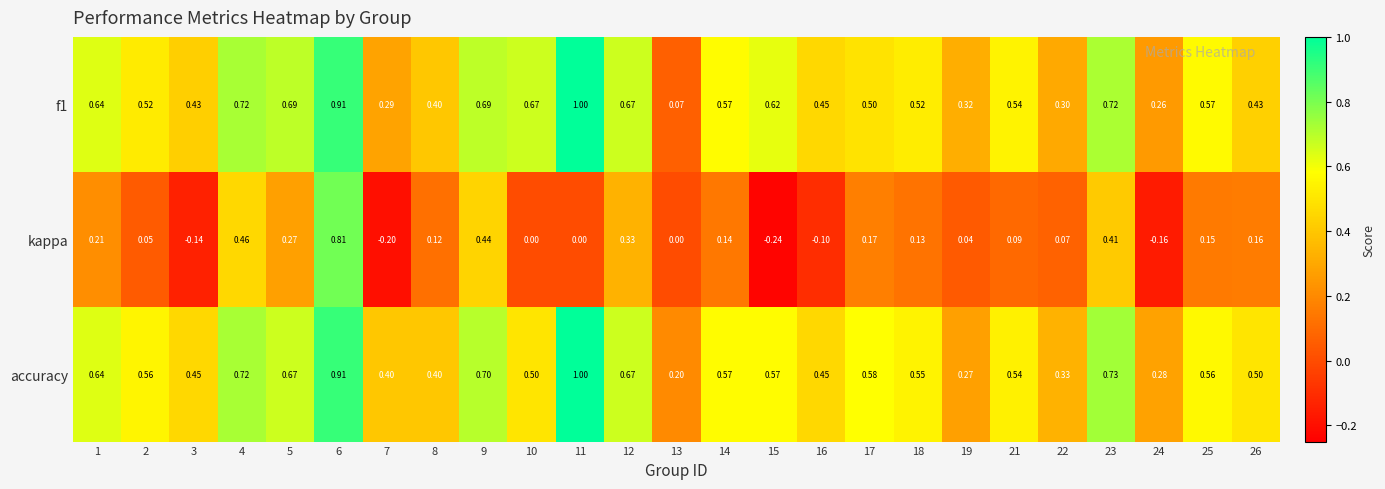

Is the value of f1 at 9 greater than the value of kappa at 19?

Yes